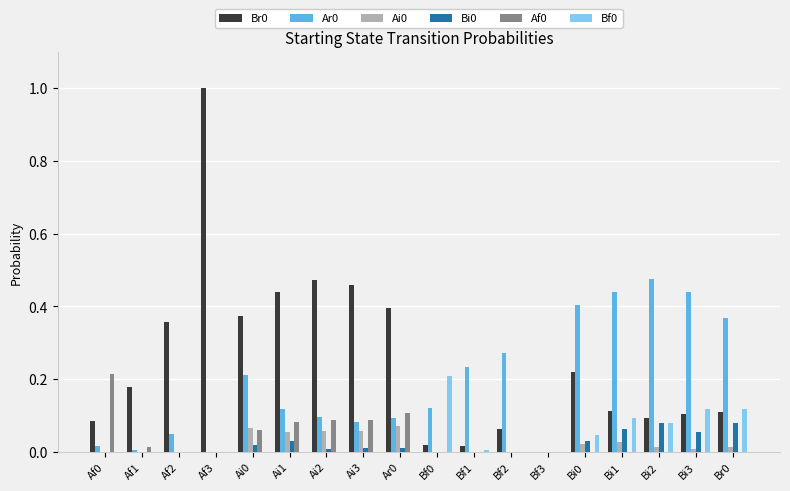

Where is Br0 nearest to the value 0?

Bf3